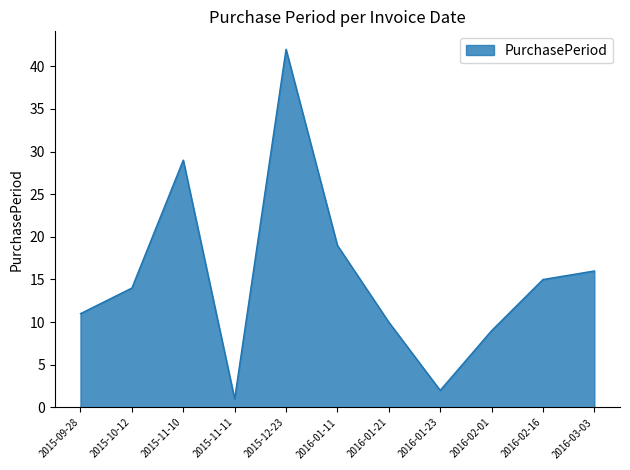

Reading right to left, extract all data points from this chart.

2016-03-03=16	2016-02-16=15	2016-02-01=9	2016-01-23=2	2016-01-21=10	2016-01-11=19	2015-12-23=42	2015-11-11=1	2015-11-10=29	2015-10-12=14	2015-09-28=11